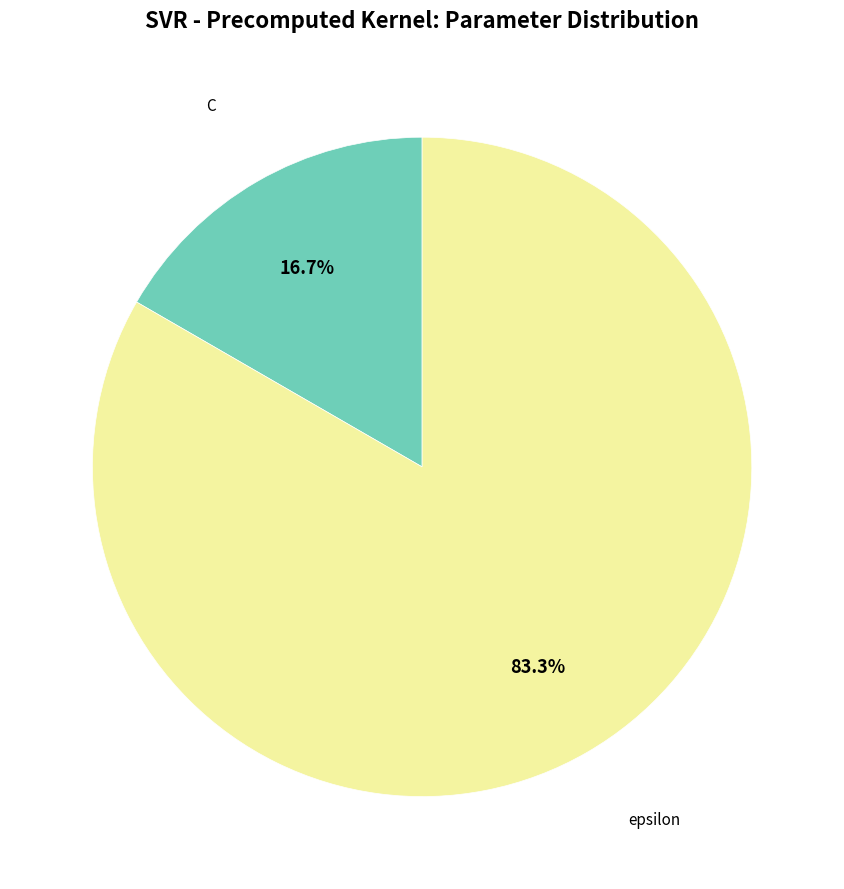

Count the number of slices in the pie.

2